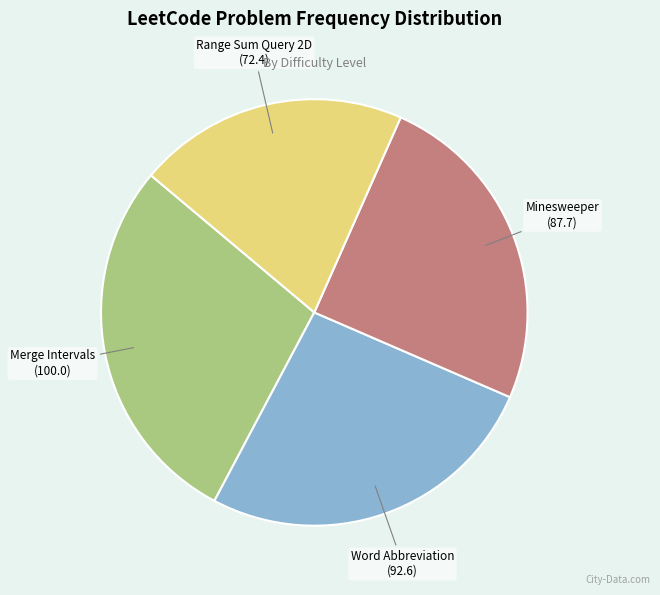

Is there any slice that represents more than half of the pie?

No